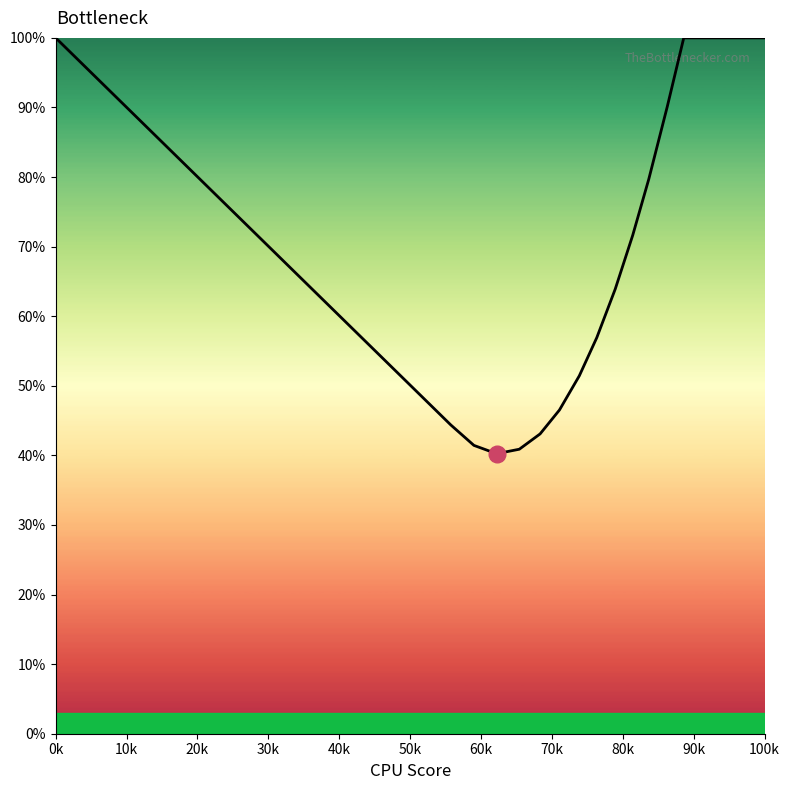

What is the smallest value displayed?

40.2